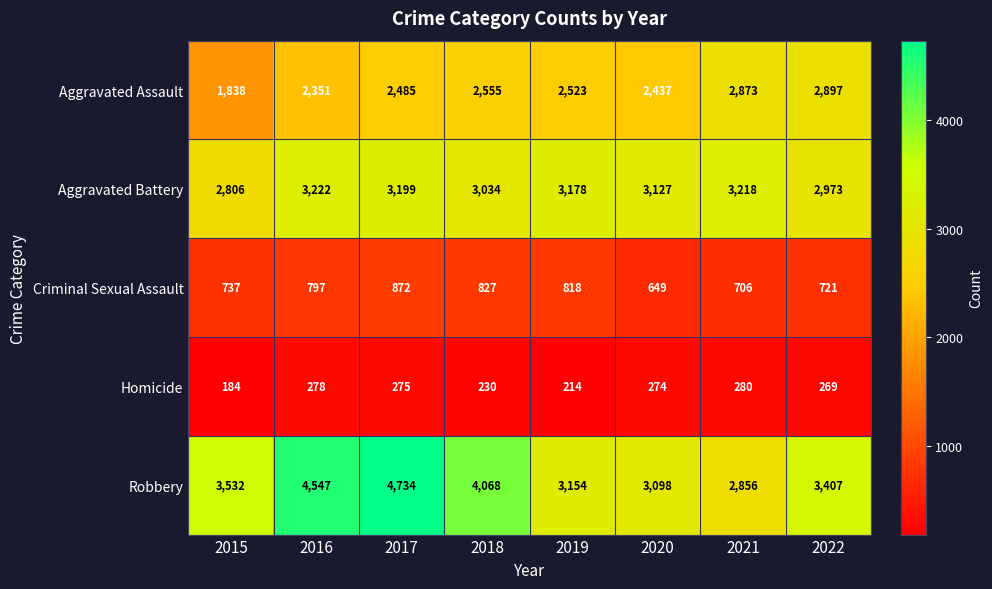

At which label does Aggravated Battery reach its minimum?

2015